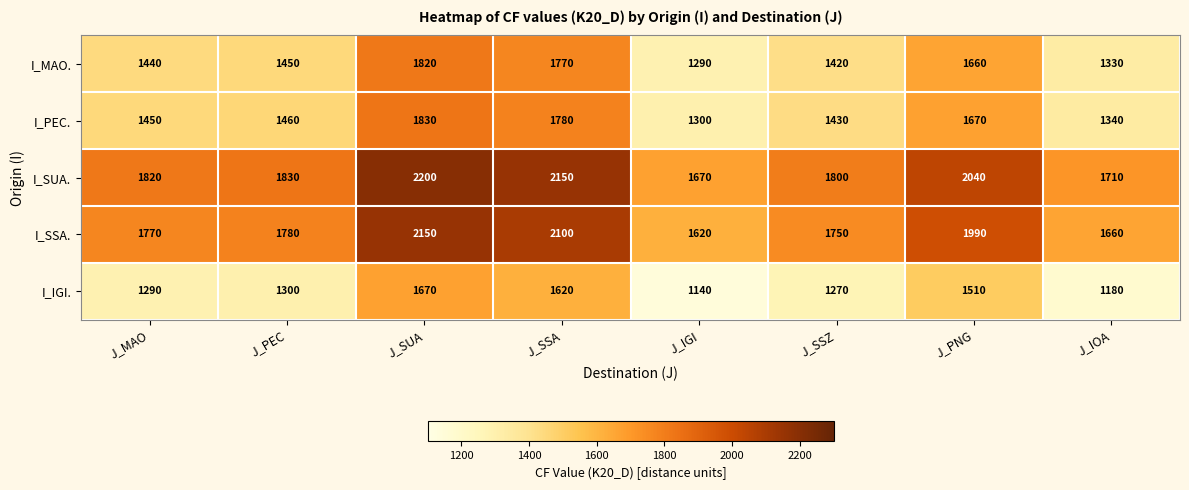

What is the difference between the highest and lowest values at J_PNG?

530